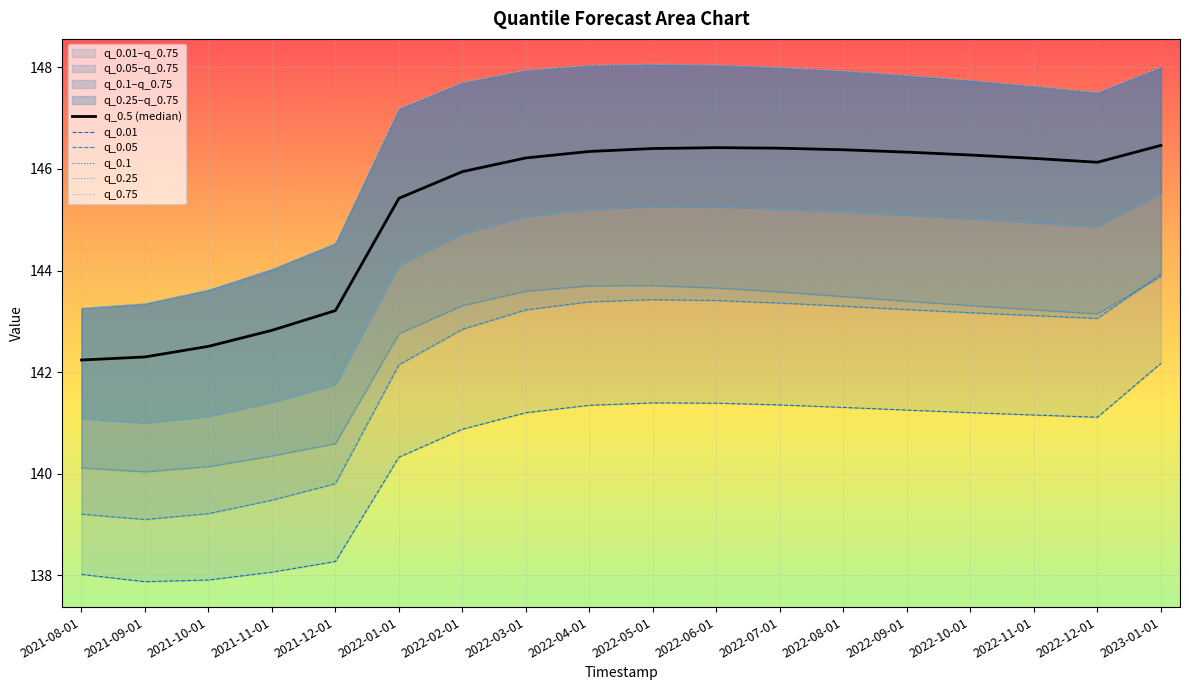

True or false: q_0.05 has more than 0 interior local peaks.

True